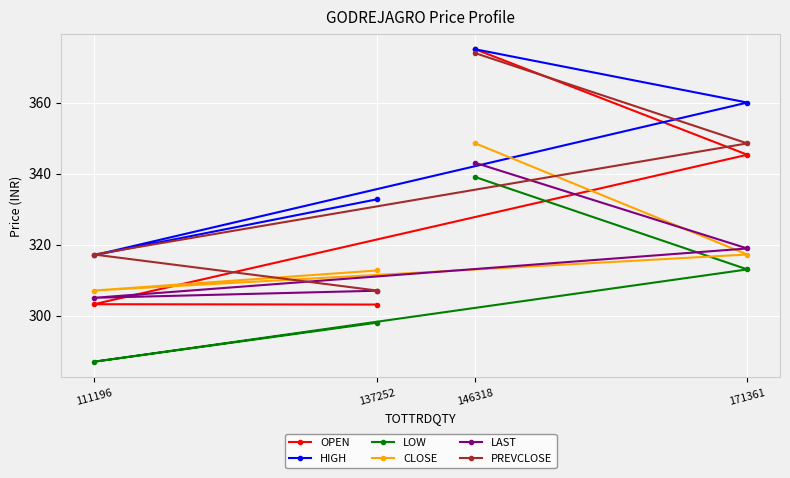

At which category is the sum across all series the highest?

146318